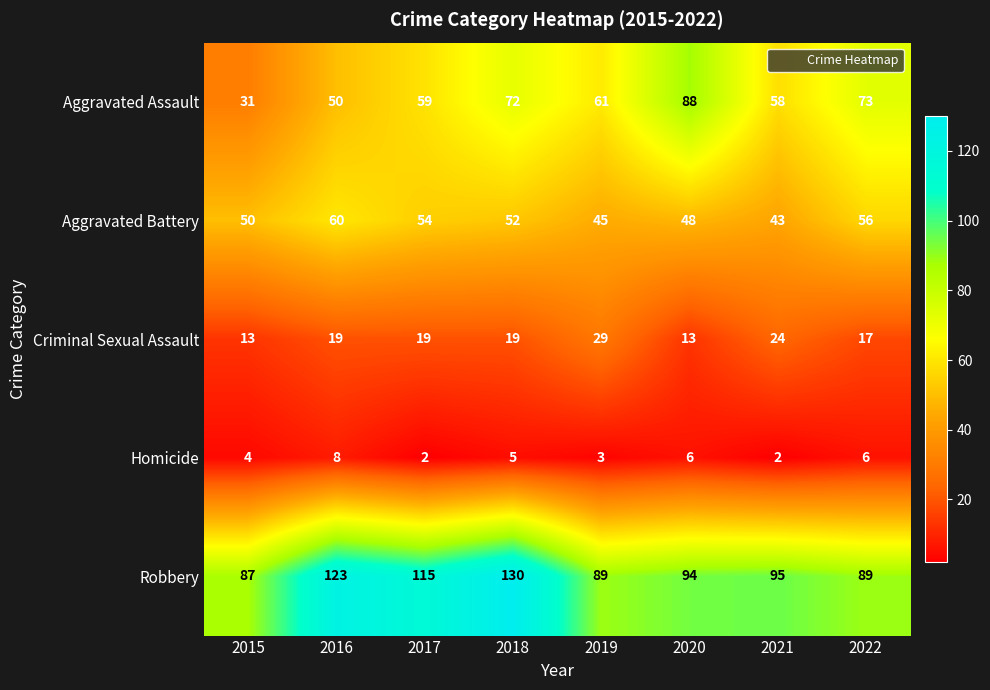

What is the highest value of the Aggravated Assault series?

88